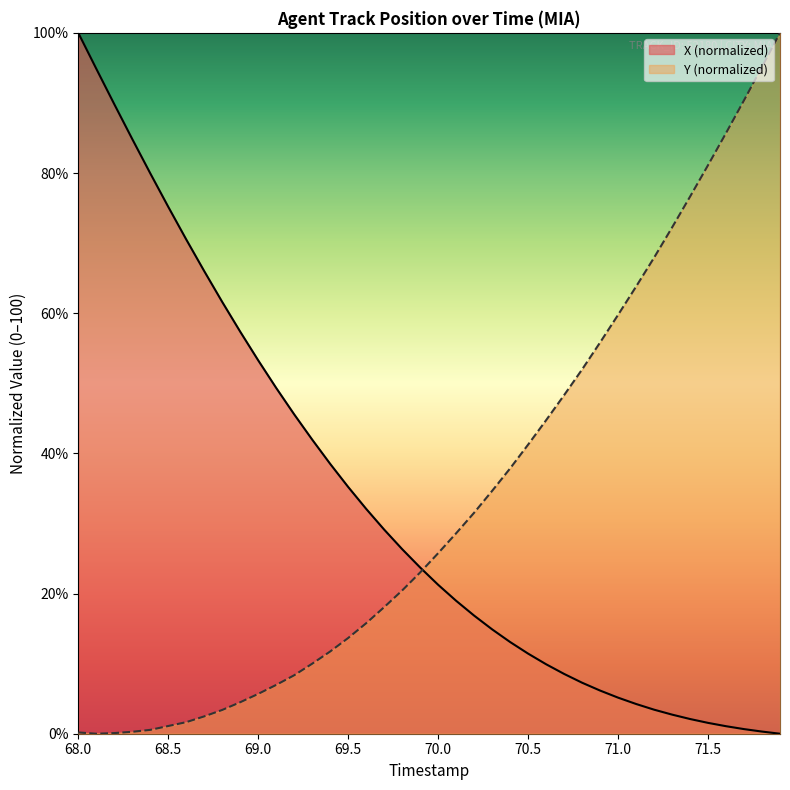

Which series has the largest total across all categories?

Y (normalized)